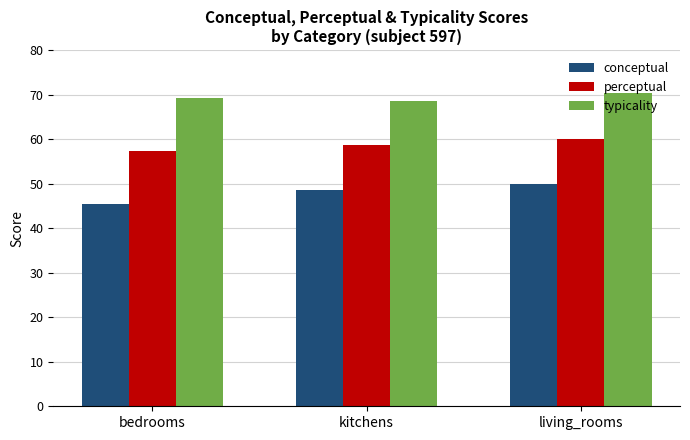

What is the greatest value displayed?

70.4